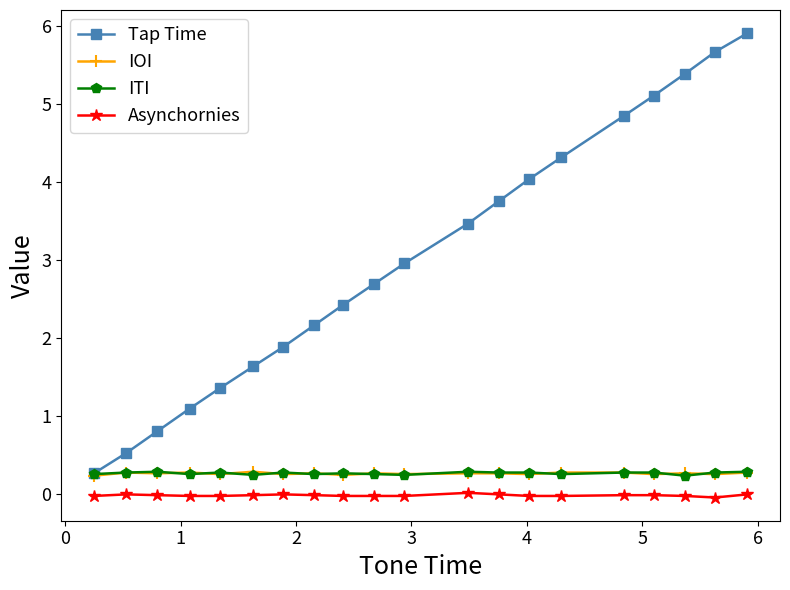

How many categories are shown in the chart?

20